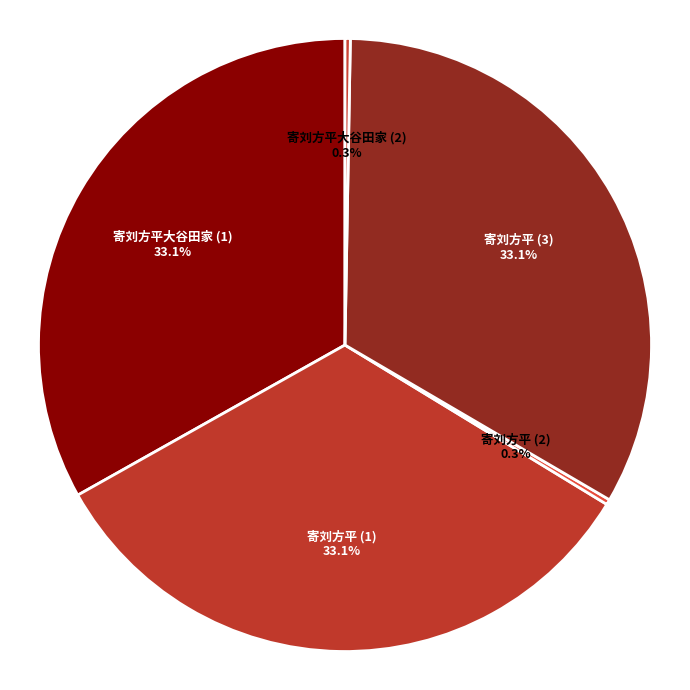

What is the total percentage of 寄刘方平 (3) and 寄刘方平大谷田家 (2)?

33.4%